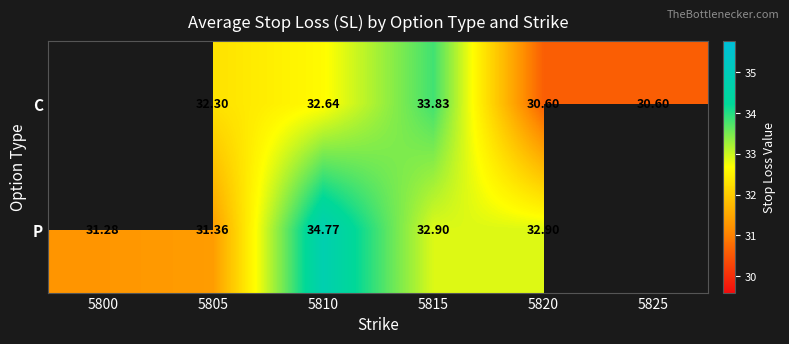

What is the greatest value displayed?

34.8